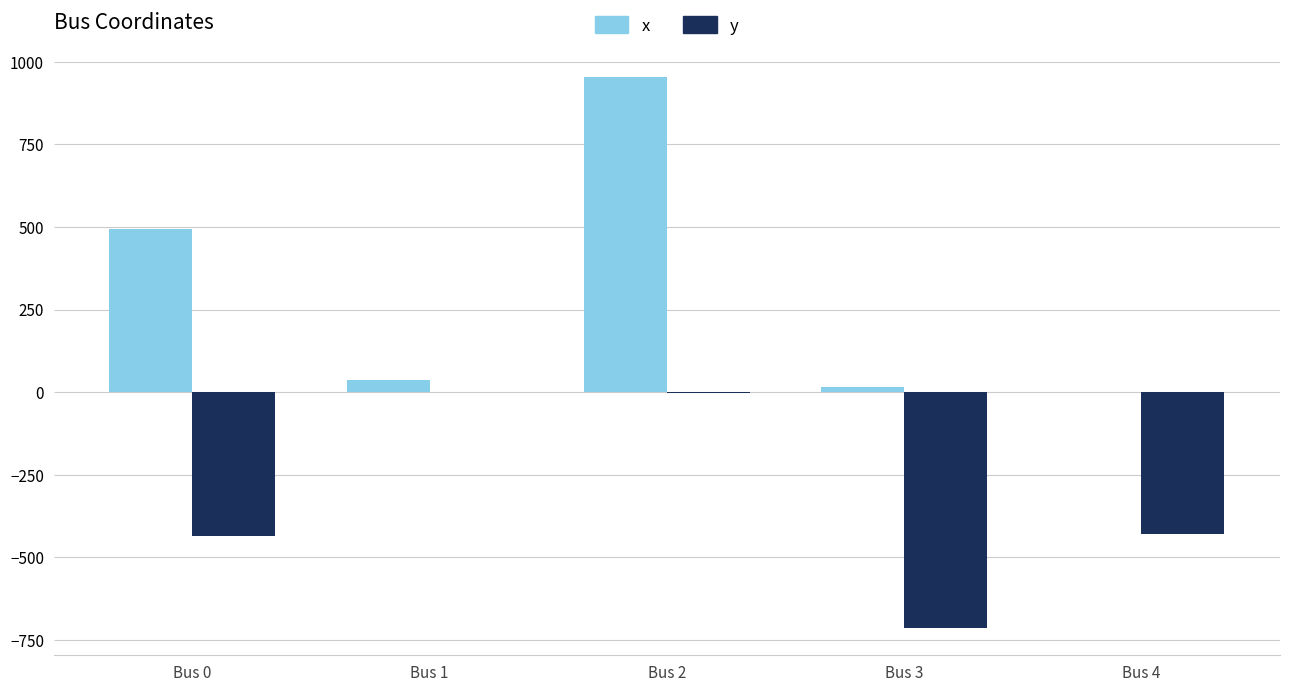

At which label does x first exceed 37?

Bus 0